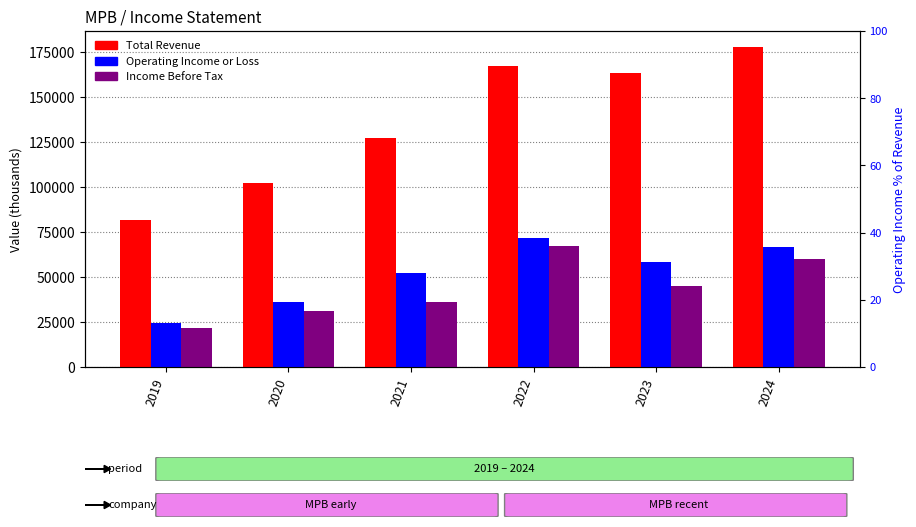

Reading left to right, extract all data points from this chart.

Total Revenue: 2019=81400	2020=101900	2021=127200	2022=167200	2023=163000	2024=177600
Operating Income or Loss: 2019=24400	2020=36100	2021=52000	2022=71400	2023=58000	2024=66600
Income Before Tax: 2019=21400	2020=31300	2021=36100	2022=67300	2023=44700	2024=60000